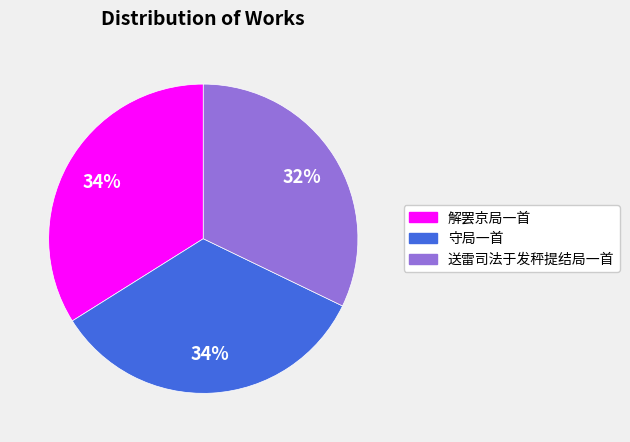

Do 解罢京局一首 and 守局一首 together represent more than half of the pie?

Yes